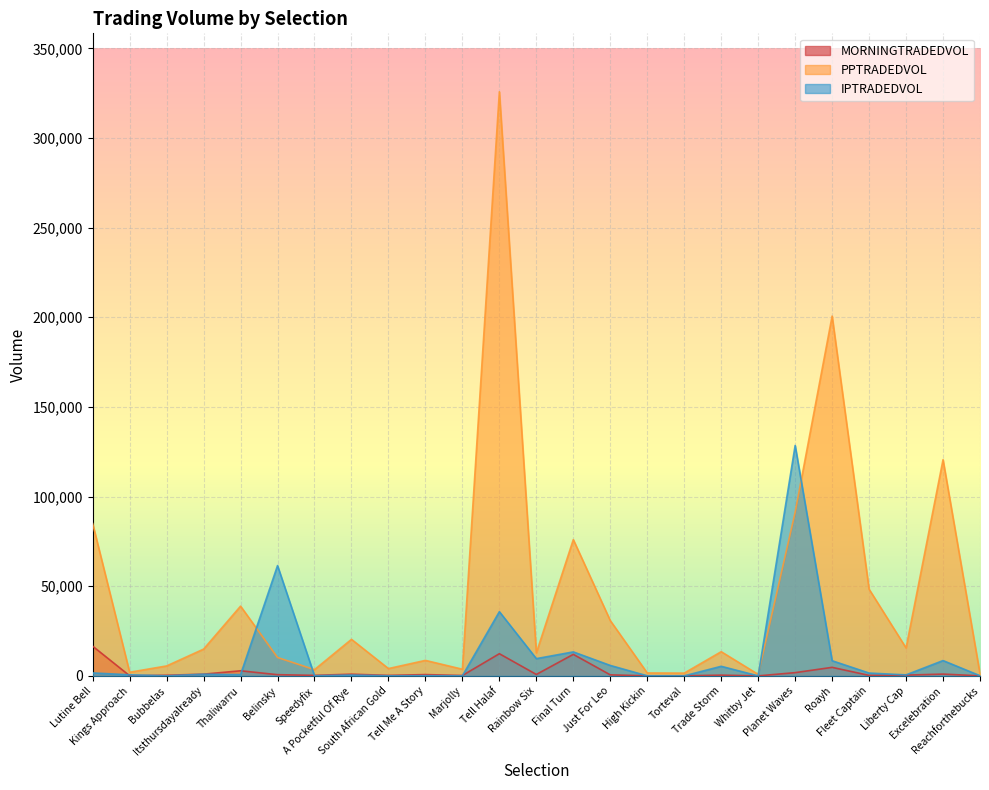

True or false: MORNINGTRADEDVOL and PPTRADEDVOL intersect in this chart.

False